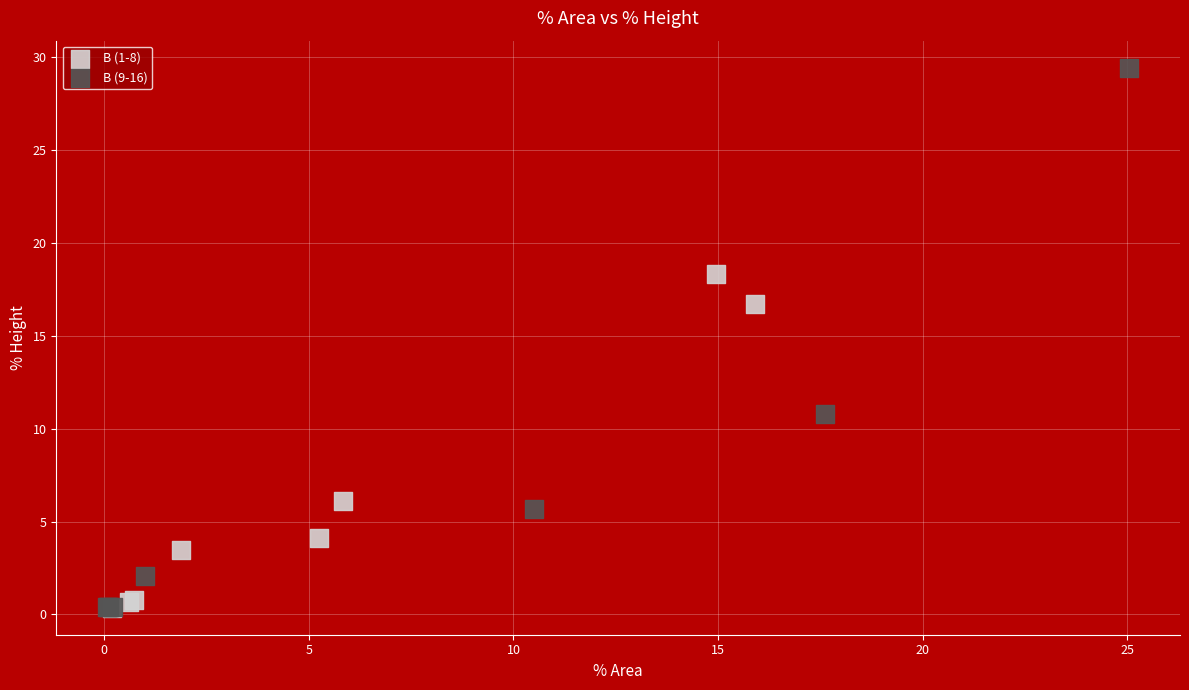

Which series has the largest Y range (max minus min)?

B (9-16)